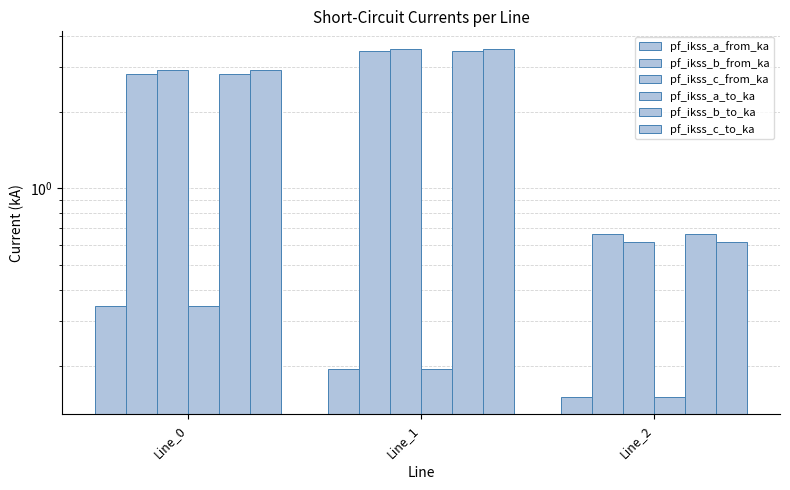

What is the sum of the pf_ikss_a_from_ka values at Line_2 and Line_0?

0.5